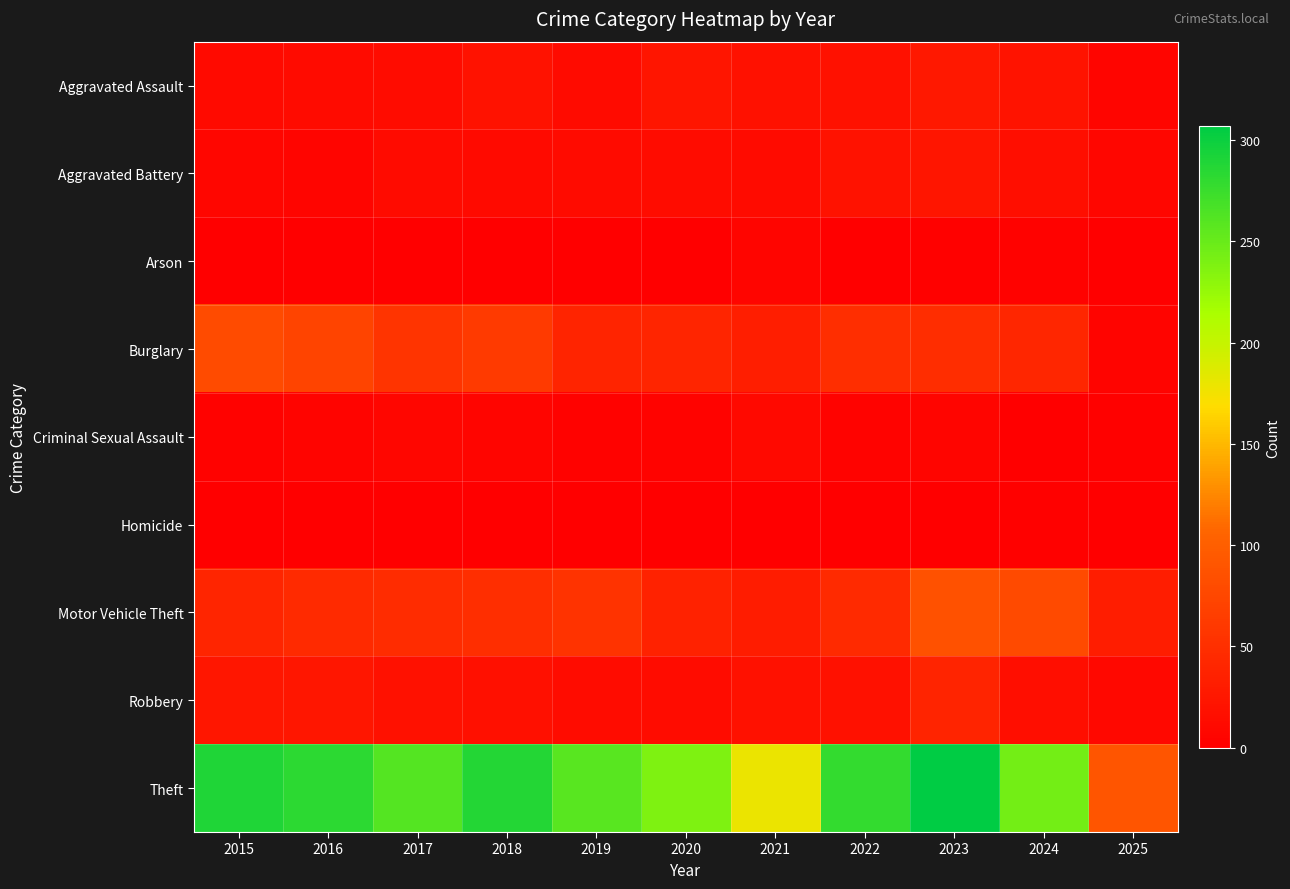

Reading right to left, transcribe all the data shown in this chart.

Aggravated Assault: 2025=6	2024=21	2023=26	2022=19	2021=18	2020=23	2019=12	2018=20	2017=14	2016=12	2015=11
Aggravated Battery: 2025=8	2024=16	2023=23	2022=20	2021=12	2020=14	2019=12	2018=11	2017=13	2016=6	2015=8
Arson: 2025=0	2024=3	2023=2	2022=0	2021=6	2020=0	2019=1	2018=0	2017=1	2016=0	2015=1
Burglary: 2025=5	2024=41	2023=49	2022=50	2021=33	2020=40	2019=39	2018=62	2017=56	2016=73	2015=80
Criminal Sexual Assault: 2025=2	2024=0	2023=6	2022=4	2021=10	2020=4	2019=3	2018=7	2017=8	2016=5	2015=3
Homicide: 2025=0	2024=2	2023=0	2022=1	2021=1	2020=0	2019=0	2018=1	2017=1	2016=1	2015=1
Motor Vehicle Theft: 2025=32	2024=79	2023=86	2022=45	2021=30	2020=37	2019=54	2018=50	2017=47	2016=45	2015=40
Robbery: 2025=9	2024=16	2023=39	2022=18	2021=19	2020=14	2019=14	2018=17	2017=18	2016=24	2015=24
Theft: 2025=90	2024=244	2023=307	2022=279	2021=179	2020=238	2019=259	2018=287	2017=261	2016=283	2015=290